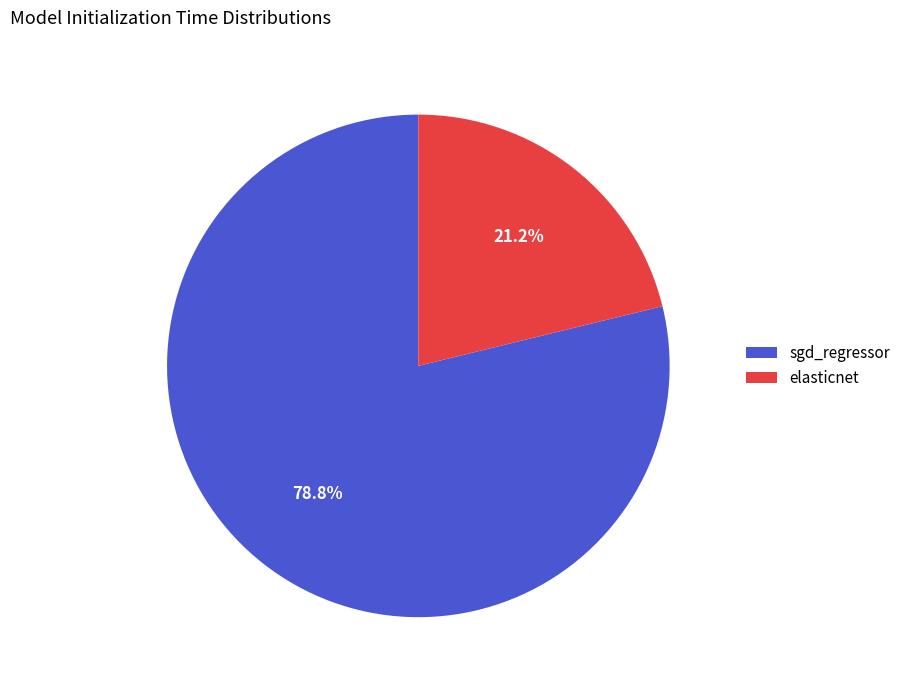

Count the number of slices in the pie.

2